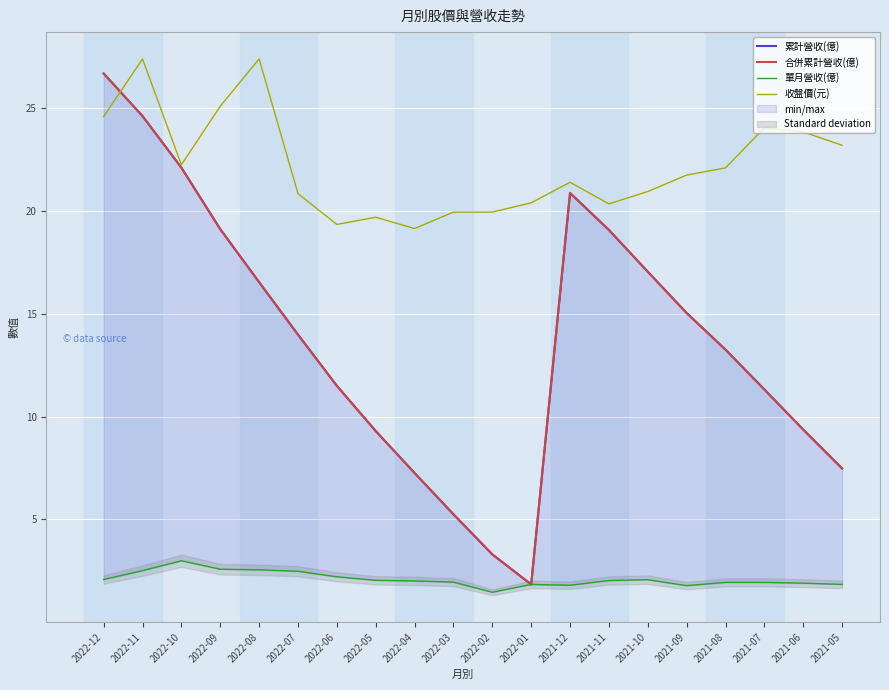

In 單月營收(億), how many points are higher than both neighbors (excluding endpoints)?

3